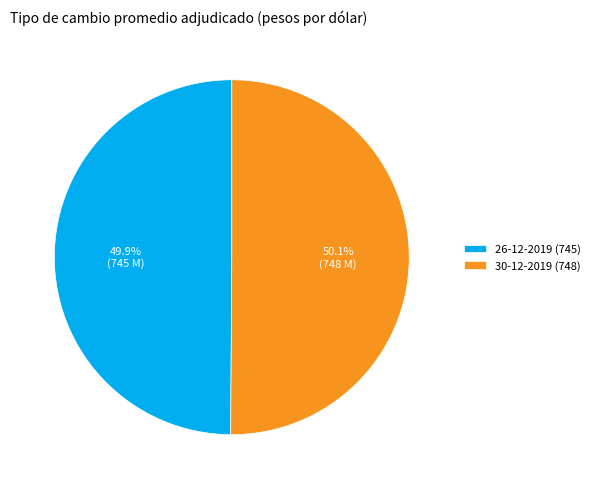

True or false: 26-12-2019 accounts for 59% of the total.

False